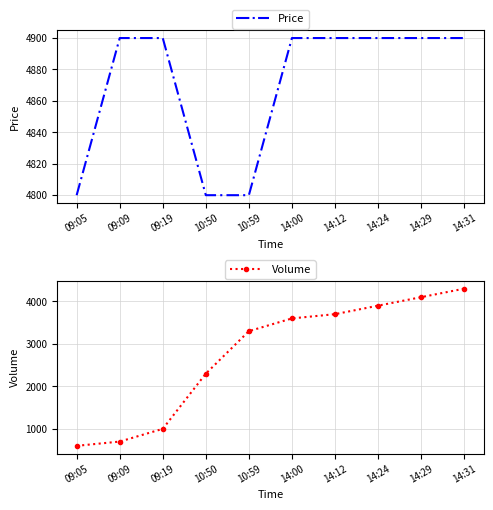

True or false: Price and Volume cross at least once.

False